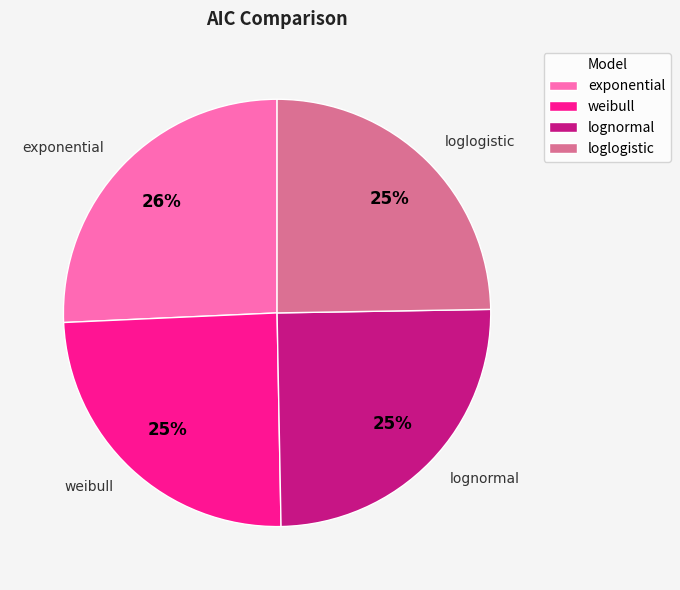

How many segments does this pie chart have?

4